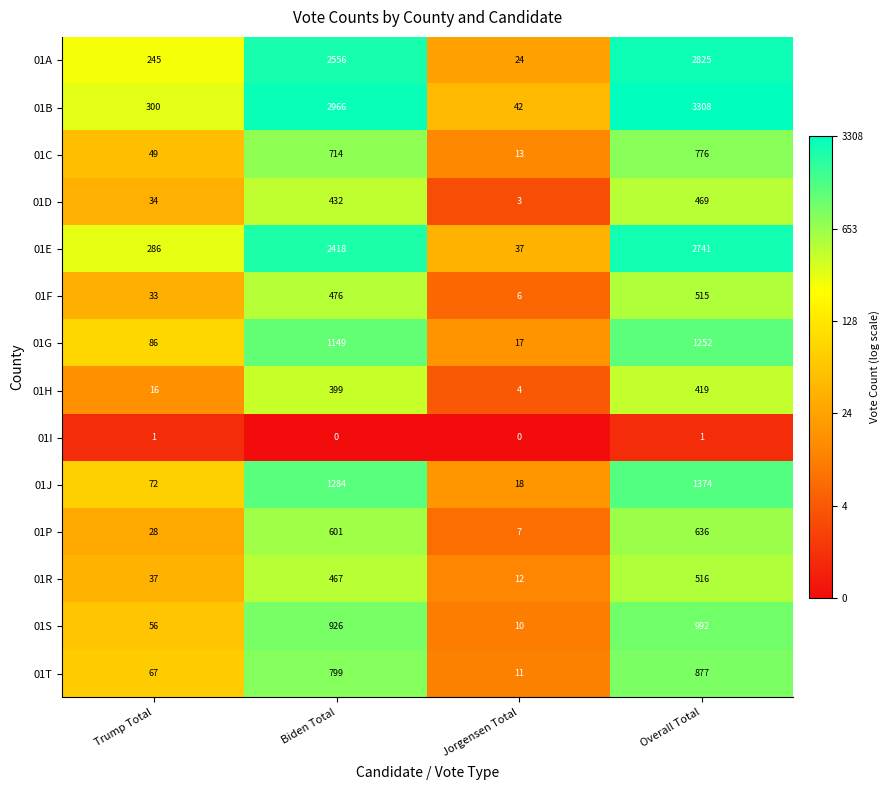

What is the spread (max minus min) of values at Jorgensen Total?

42